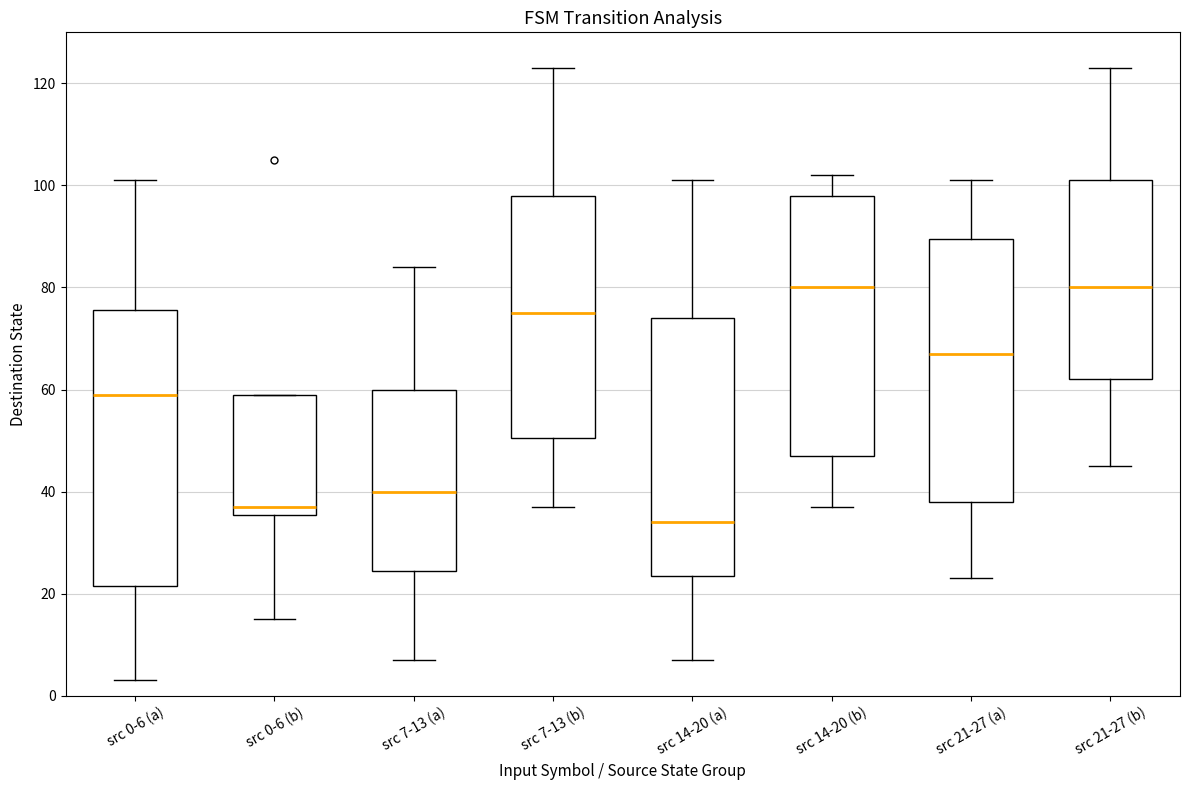

Which box has the lowest median line?

src 14-20 (a)